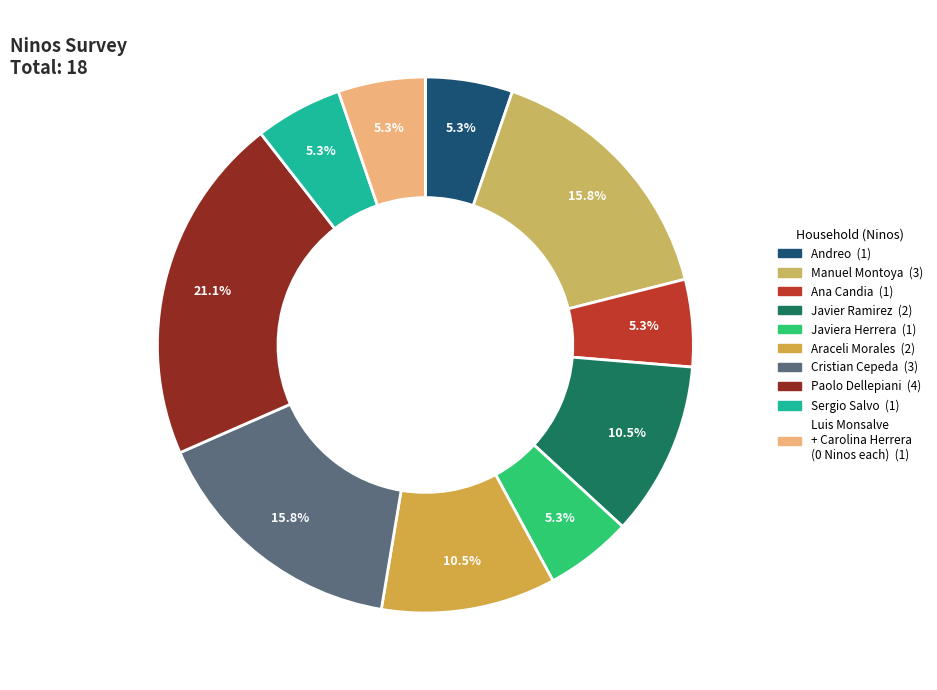

Which slice is the smallest?

Luis Monsalve